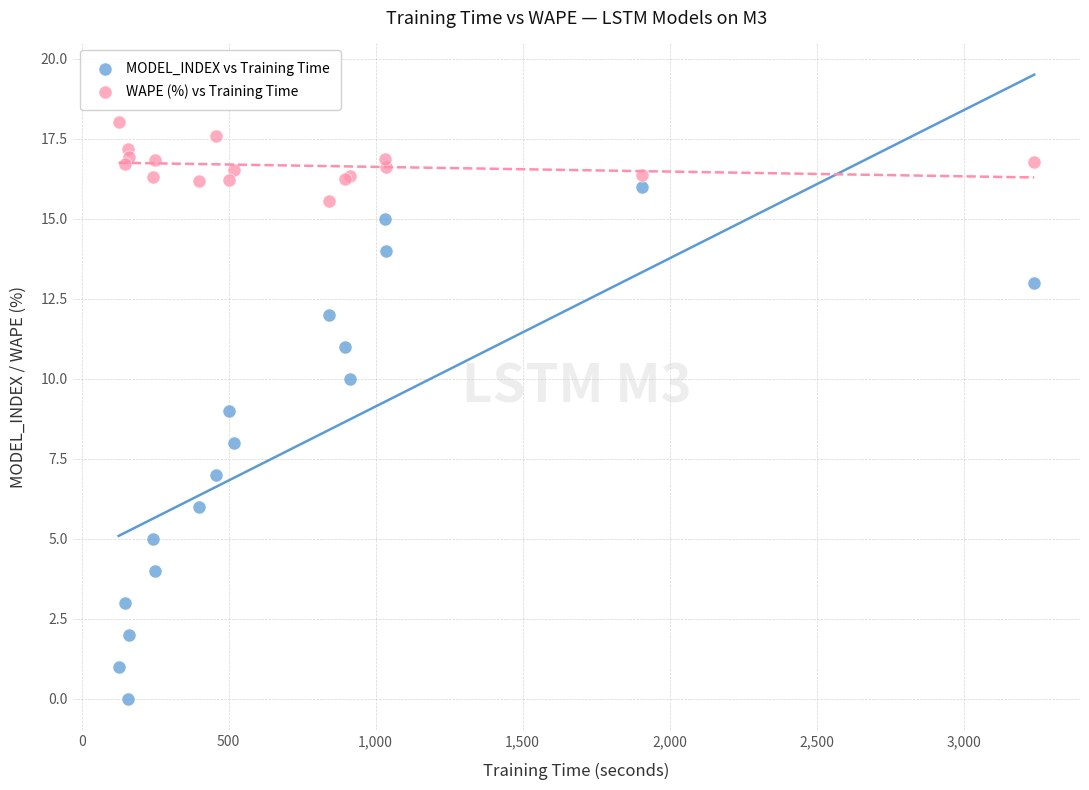

Which series contains the lowest Y value?

MODEL_INDEX vs Training Time